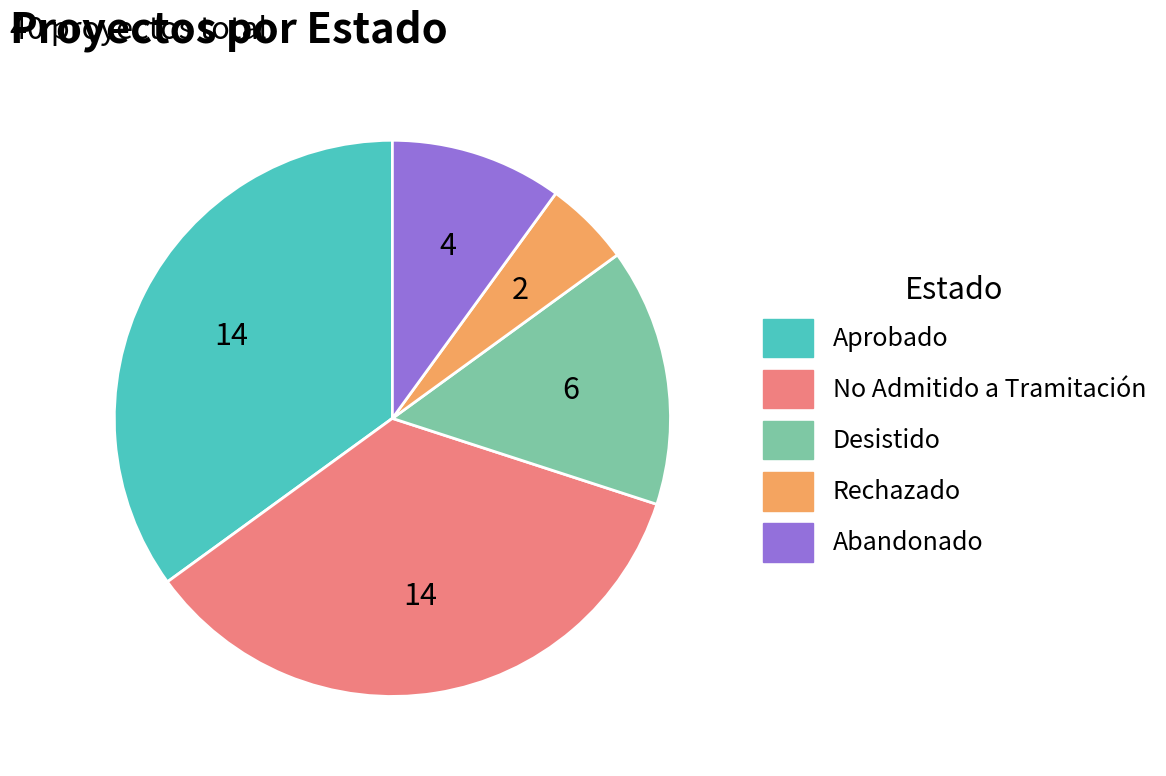

Combined, do Rechazado and Desistido account for over 50%?

No